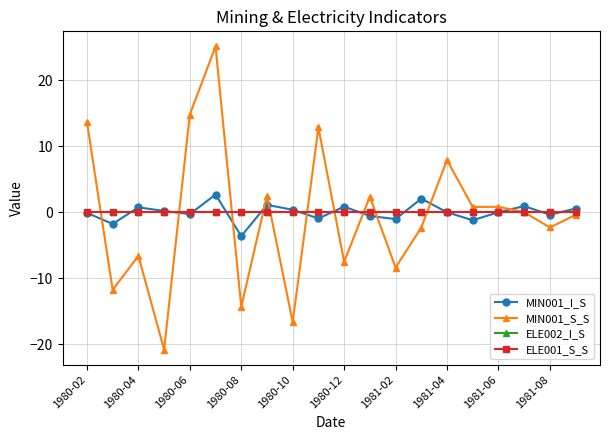

What is the minimum value shown in the chart?

-20.8